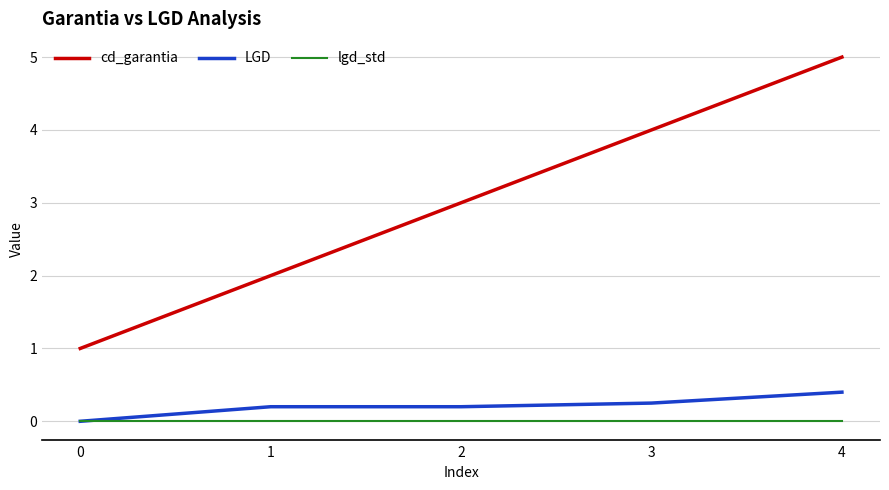

The value of LGD at 1 is 0.2. True or false?

True